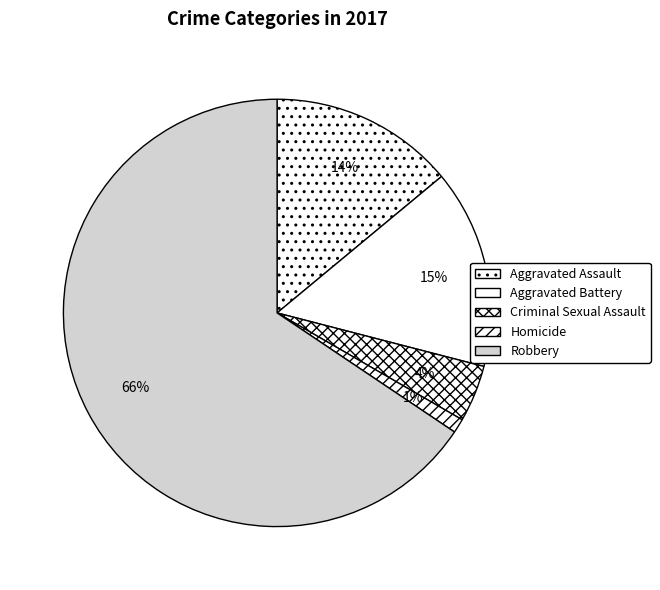

How many slices are in this pie chart?

5